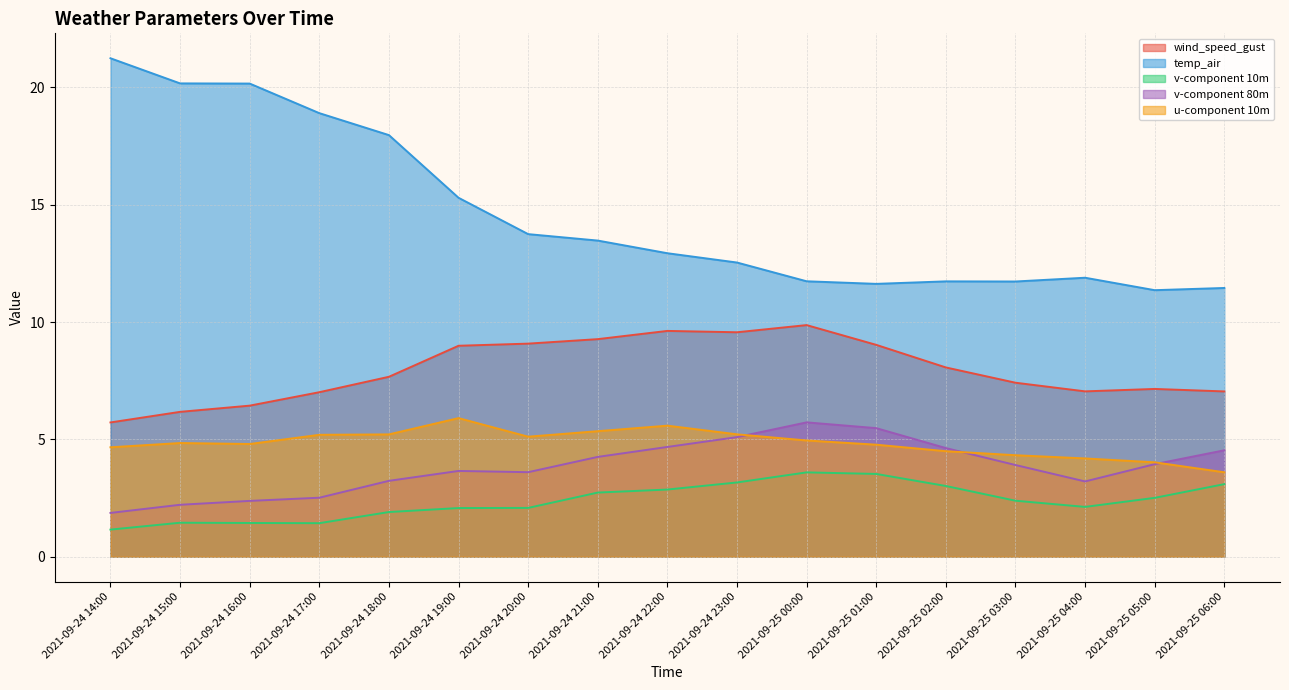

Which has a higher value, 2021-09-25 04:00 or 2021-09-25 06:00?

2021-09-25 04:00